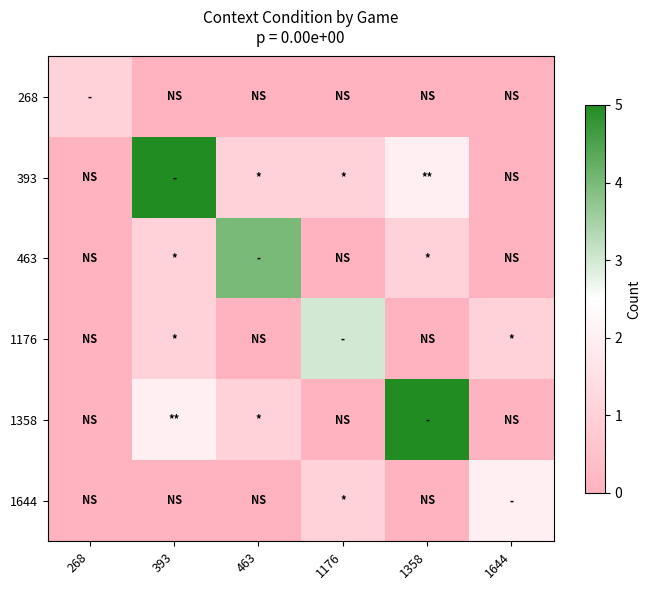

Rank the series at 463 from highest to lowest value.

row_2, row_1, row_4, row_0, row_3, row_5